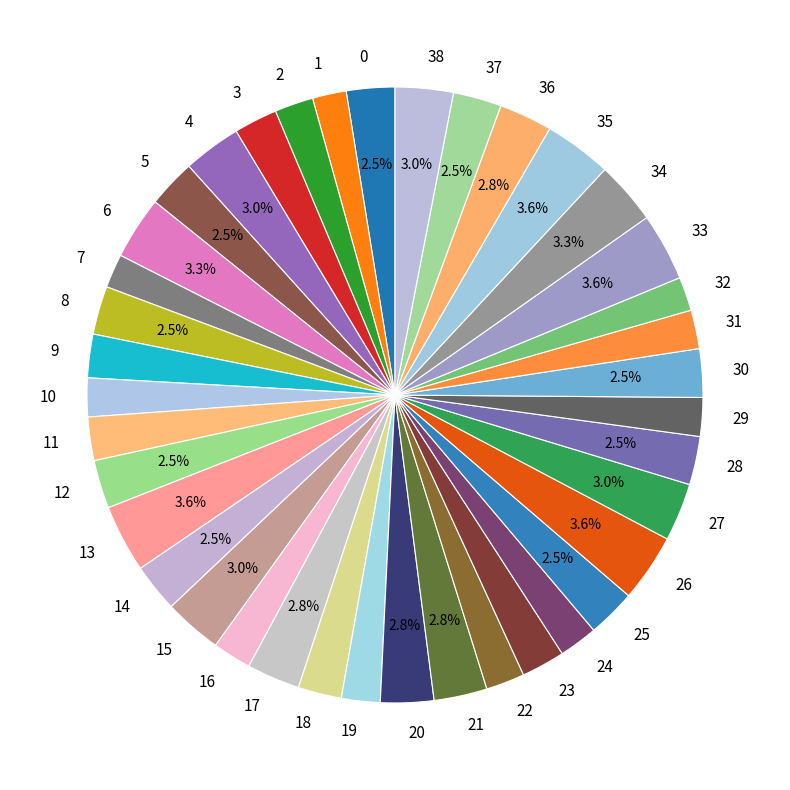

The 22 slice represents 2% of the pie. True or false?

True